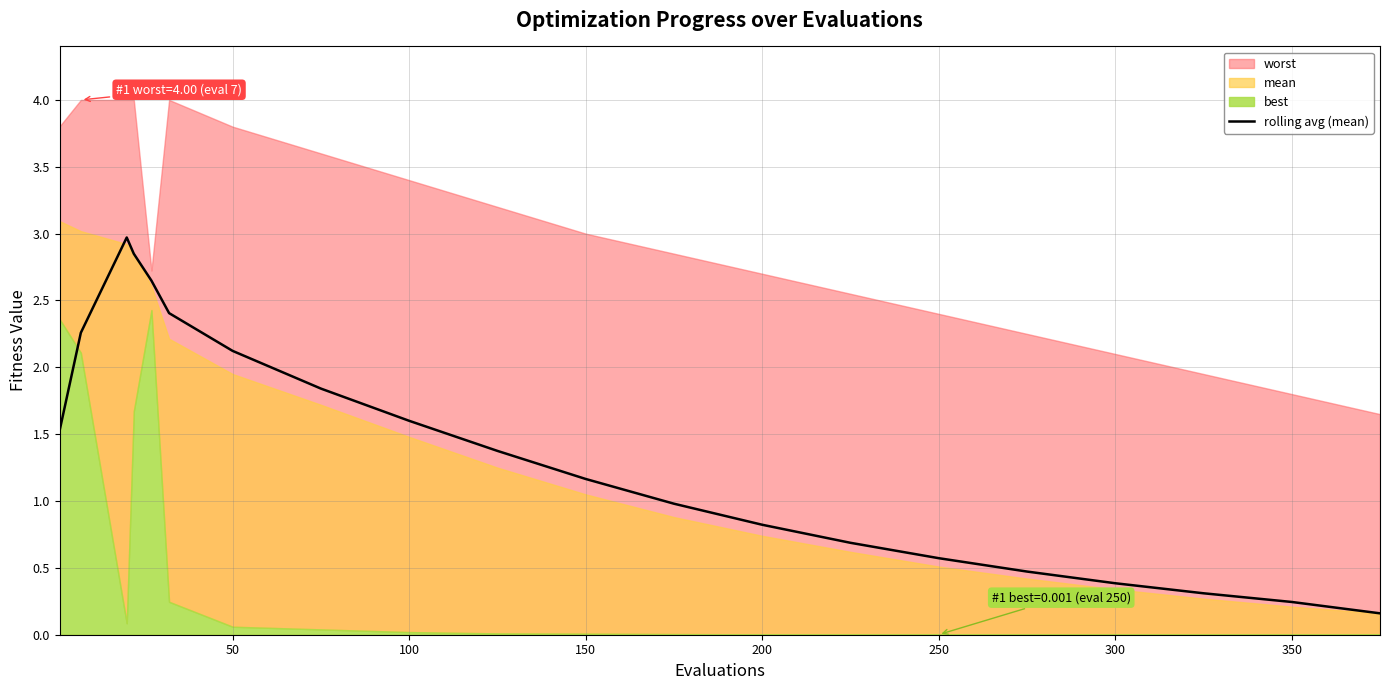

What is the value of the 4th point from the left?

2.8